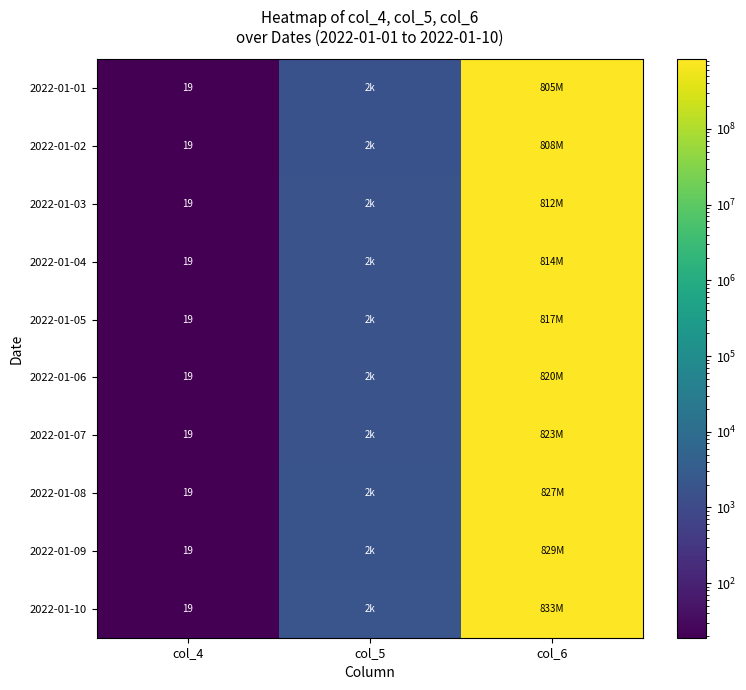

Which label corresponds to the smallest value in the chart?

col_4